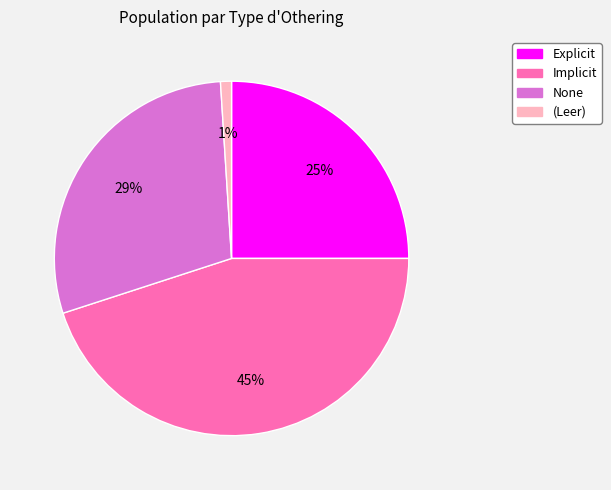

Rank the categories by value from highest to lowest.

Implicit, None, Explicit, (Leer)